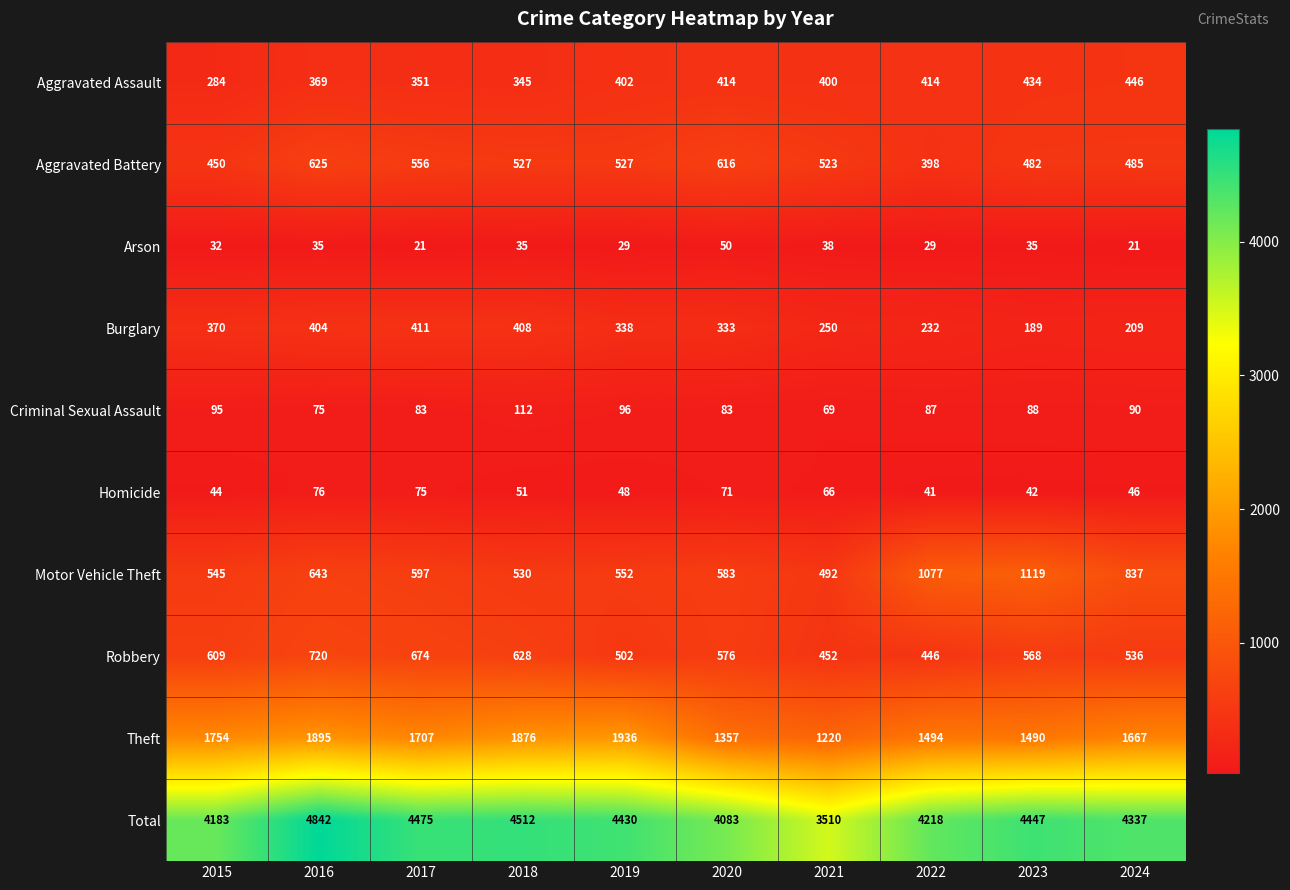

List the series in order of their peak value, lowest first.

Arson, Homicide, Criminal Sexual Assault, Burglary, Aggravated Assault, Aggravated Battery, Robbery, Motor Vehicle Theft, Theft, Total